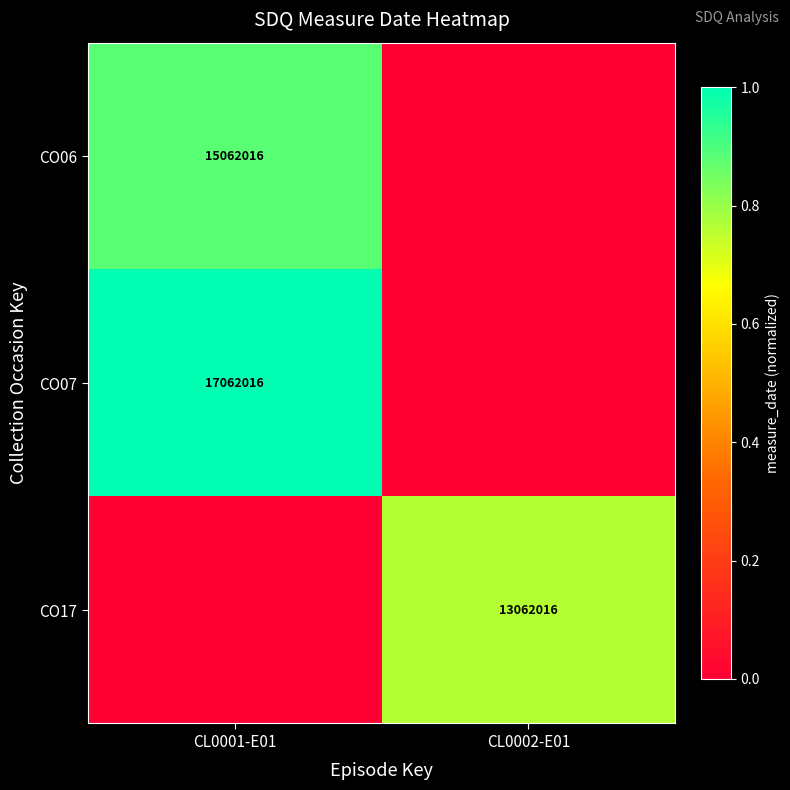

True or false: CO07 has a value of 17062016 at CL0001-E01.

True